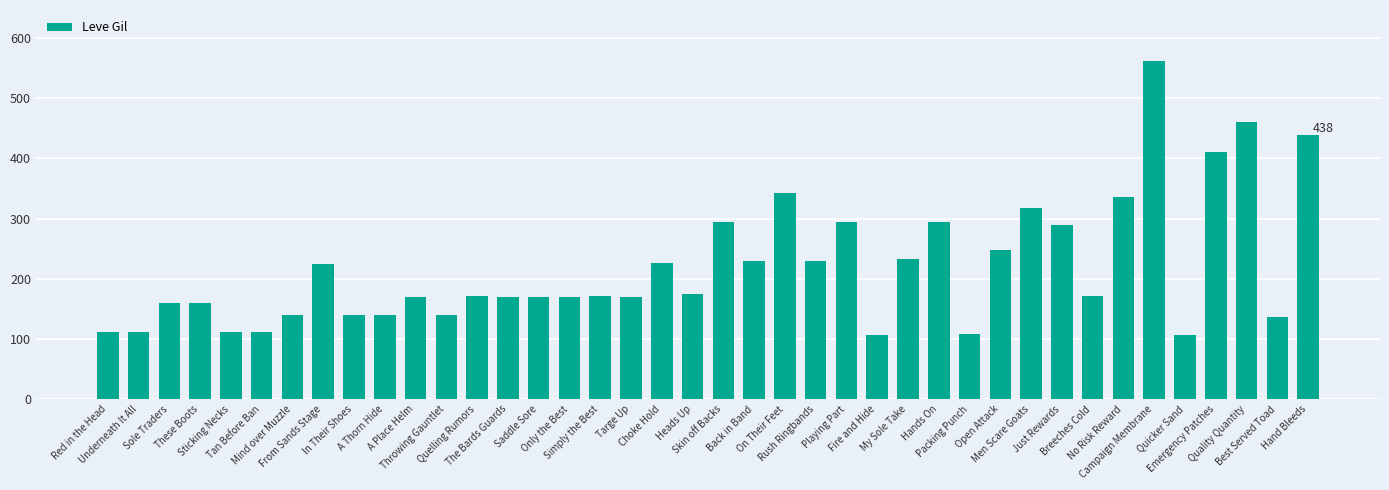

Is it true that the value at Back in Band is 230?

True